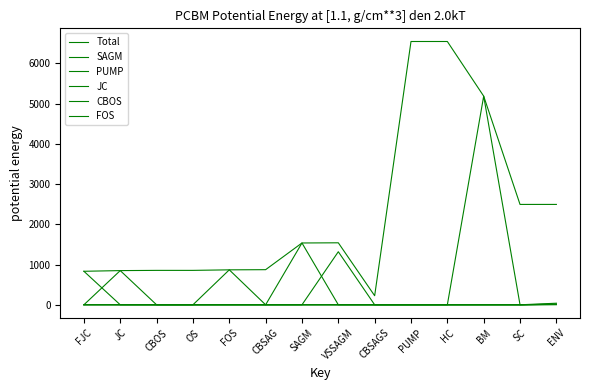

What is the spread (max minus min) of values at JC?

849.9